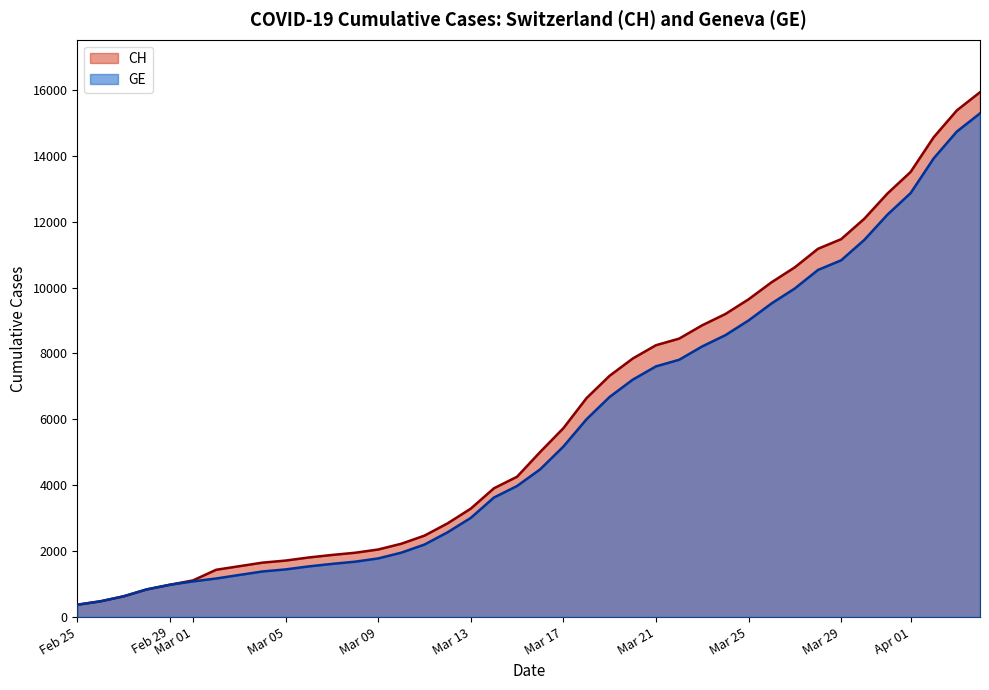

How many lines are shown in the chart?

2